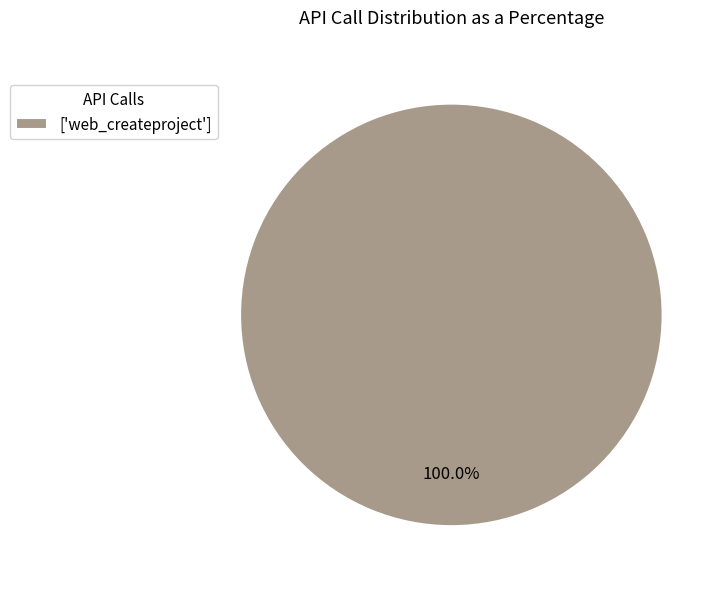

Rank the categories by value from lowest to highest.

['web_createproject']